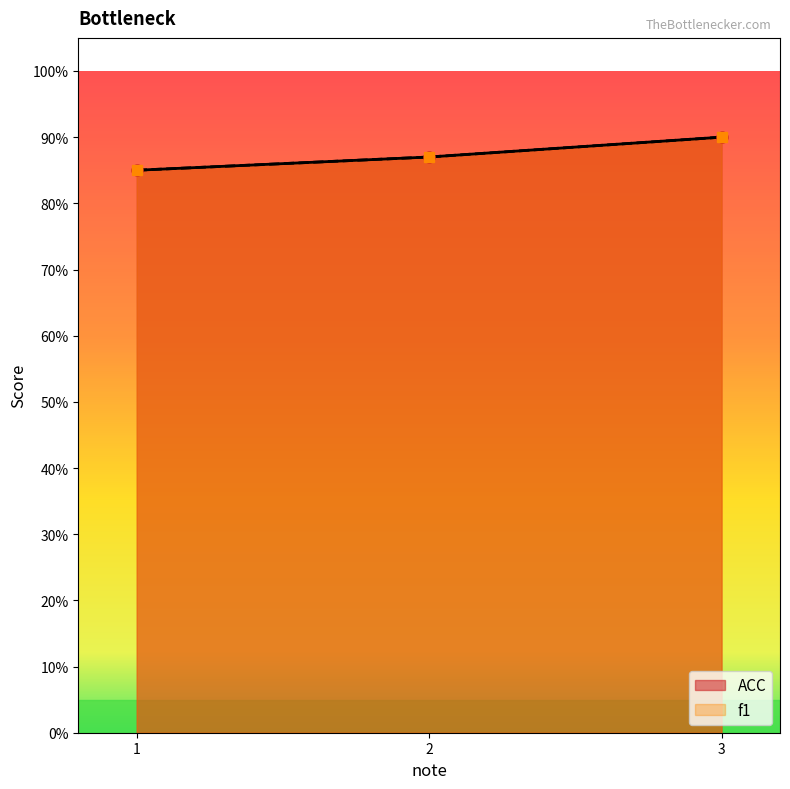

What are all the series names shown in the legend?

ACC, f1